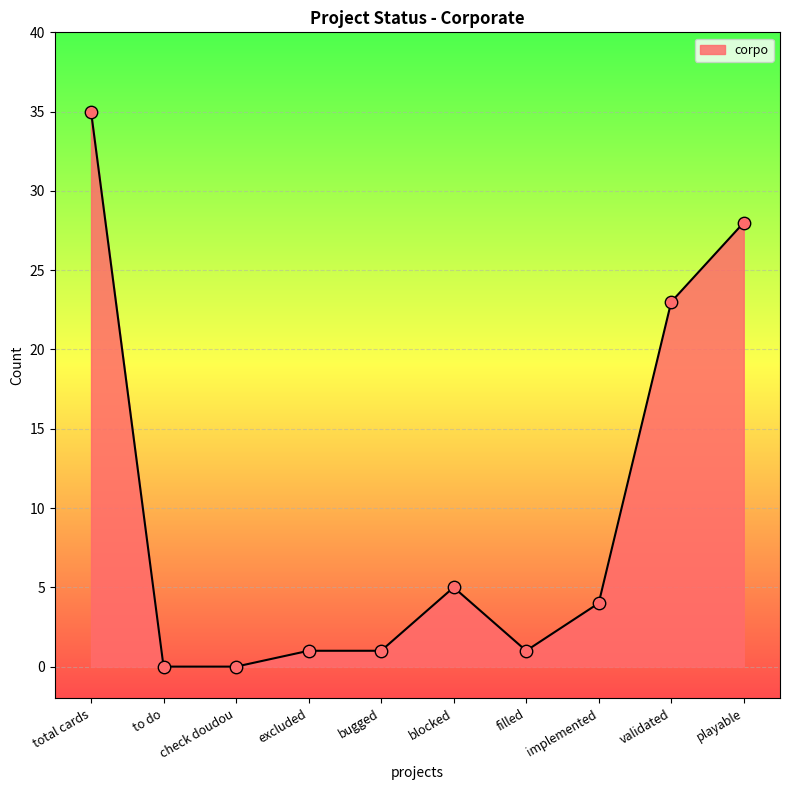

What is the change in value from total cards to playable?

-7